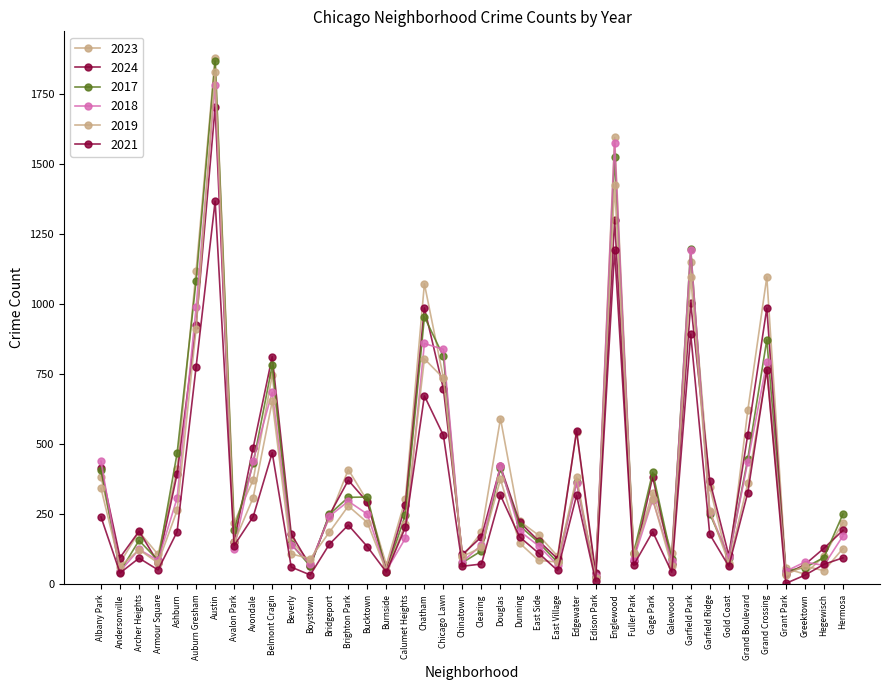

Reading left to right, extract all data points from this chart.

col_9: Albany Park=384	Andersonville=77	Archer Heights=188	Armour Square=107	Ashburn=411	Auburn Gresham=1119	Austin=1880	Avalon Park=221	Avondale=373	Belmont Cragin=747	Beverly=157	Boystown=78	Bridgeport=237	Brighton Park=410	Bucktown=298	Burnside=70	Calumet Heights=304	Chatham=1073	Chicago Lawn=737	Chinatown=99	Clearing=186	Douglas=592	Dunning=226	East Side=176	East Village=101	Edgewater=545	Edison Park=27	Englewood=1595	Fuller Park=109	Gage Park=327	Galewood=113	Garfield Park=1150	Garfield Ridge=348	Gold Coast=70	Grand Boulevard=621	Grand Crossing=1097	Grant Park=57	Greektown=37	Hegewisch=101	Hermosa=221
col_10: Albany Park=414	Andersonville=96	Archer Heights=190	Armour Square=78	Ashburn=394	Auburn Gresham=925	Austin=1703	Avalon Park=153	Avondale=488	Belmont Cragin=813	Beverly=180	Boystown=66	Bridgeport=247	Brighton Park=372	Bucktown=294	Burnside=48	Calumet Heights=282	Chatham=987	Chicago Lawn=698	Chinatown=107	Clearing=170	Douglas=421	Dunning=223	East Side=156	East Village=92	Edgewater=548	Edison Park=41	Englewood=1302	Fuller Park=85	Gage Park=384	Galewood=74	Garfield Park=1004	Garfield Ridge=370	Gold Coast=104	Grand Boulevard=535	Grand Crossing=986	Grant Park=37	Greektown=71	Hegewisch=129	Hermosa=193
col_3: Albany Park=409	Andersonville=46	Archer Heights=157	Armour Square=86	Ashburn=468	Auburn Gresham=1084	Austin=1868	Avalon Park=195	Avondale=432	Belmont Cragin=782	Beverly=145	Boystown=65	Bridgeport=250	Brighton Park=311	Bucktown=312	Burnside=44	Calumet Heights=249	Chatham=955	Chicago Lawn=814	Chinatown=78	Clearing=120	Douglas=414	Dunning=210	East Side=150	East Village=79	Edgewater=367	Edison Park=27	Englewood=1527	Fuller Park=112	Gage Park=400	Galewood=92	Garfield Park=1198	Garfield Ridge=253	Gold Coast=96	Grand Boulevard=449	Grand Crossing=873	Grant Park=49	Greektown=60	Hegewisch=96	Hermosa=251
col_4: Albany Park=440	Andersonville=47	Archer Heights=125	Armour Square=86	Ashburn=308	Auburn Gresham=989	Austin=1781	Avalon Park=127	Avondale=442	Belmont Cragin=686	Beverly=142	Boystown=73	Bridgeport=243	Brighton Park=297	Bucktown=251	Burnside=49	Calumet Heights=165	Chatham=860	Chicago Lawn=839	Chinatown=81	Clearing=141	Douglas=422	Dunning=191	East Side=138	East Village=69	Edgewater=361	Edison Park=30	Englewood=1575	Fuller Park=90	Gage Park=302	Galewood=85	Garfield Park=1194	Garfield Ridge=260	Gold Coast=97	Grand Boulevard=438	Grand Crossing=793	Grant Park=47	Greektown=80	Hegewisch=68	Hermosa=173
col_5: Albany Park=343	Andersonville=64	Archer Heights=124	Armour Square=77	Ashburn=264	Auburn Gresham=913	Austin=1829	Avalon Park=150	Avondale=310	Belmont Cragin=653	Beverly=109	Boystown=92	Bridgeport=186	Brighton Park=280	Bucktown=221	Burnside=48	Calumet Heights=216	Chatham=805	Chicago Lawn=736	Chinatown=100	Clearing=132	Douglas=375	Dunning=148	East Side=86	East Village=80	Edgewater=383	Edison Park=24	Englewood=1426	Fuller Park=111	Gage Park=306	Galewood=65	Garfield Park=1098	Garfield Ridge=263	Gold Coast=77	Grand Boulevard=361	Grand Crossing=766	Grant Park=35	Greektown=66	Hegewisch=49	Hermosa=128
col_7: Albany Park=241	Andersonville=41	Archer Heights=94	Armour Square=52	Ashburn=188	Auburn Gresham=777	Austin=1368	Avalon Park=139	Avondale=242	Belmont Cragin=470	Beverly=62	Boystown=34	Bridgeport=143	Brighton Park=212	Bucktown=135	Burnside=44	Calumet Heights=204	Chatham=673	Chicago Lawn=532	Chinatown=65	Clearing=73	Douglas=318	Dunning=170	East Side=112	East Village=50	Edgewater=318	Edison Park=12	Englewood=1194	Fuller Park=69	Gage Park=188	Galewood=44	Garfield Park=893	Garfield Ridge=179	Gold Coast=65	Grand Boulevard=328	Grand Crossing=767	Grant Park=4	Greektown=33	Hegewisch=72	Hermosa=95